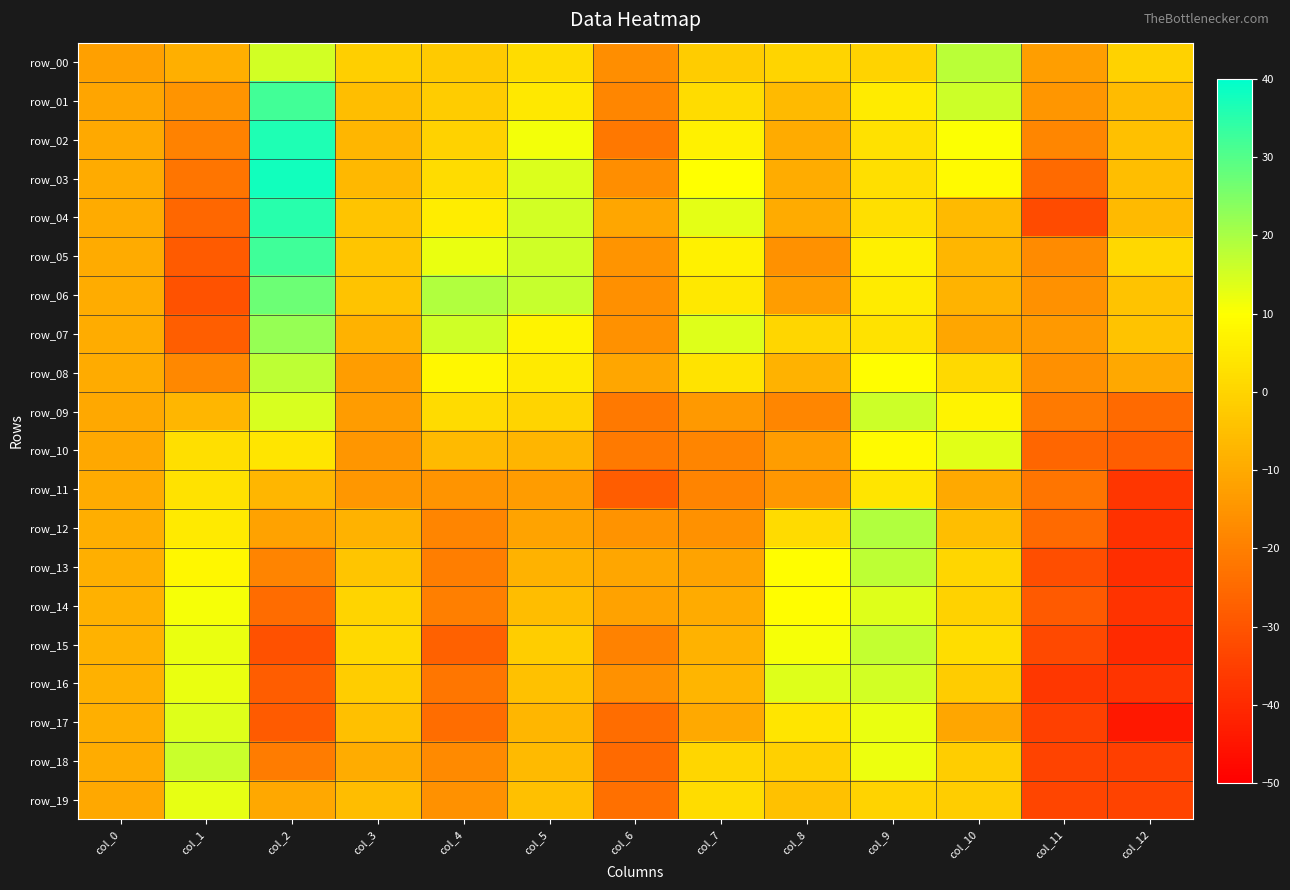

What is the sum of all row_11 values?

-183.2